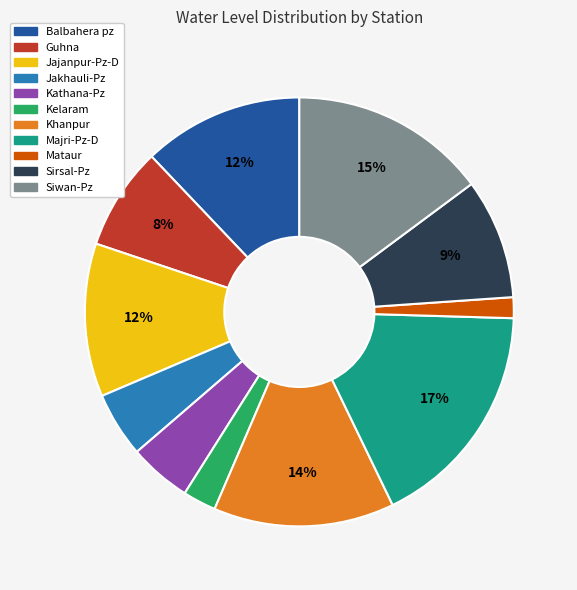

What is the ratio of the value at Khanpur to the value at Jajanpur-Pz-D?

1.2